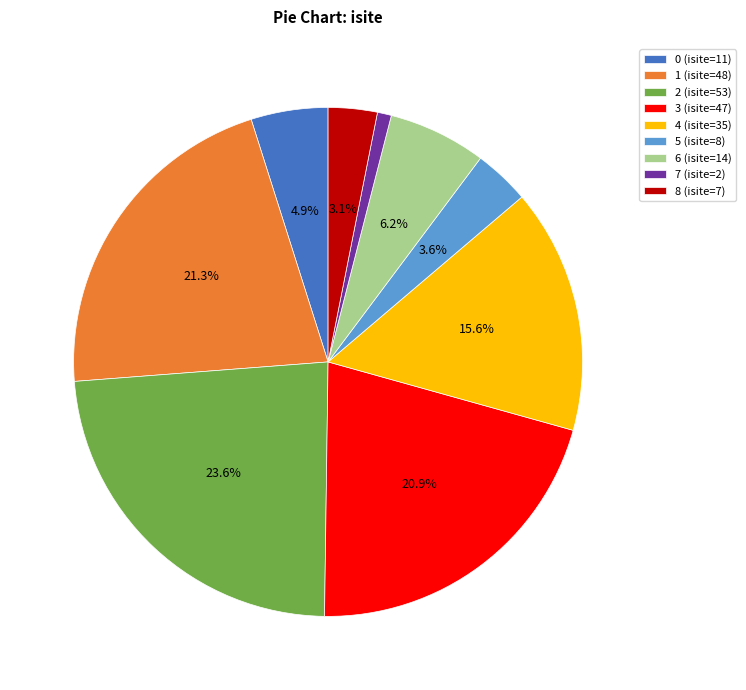

Does 6 account for over 50% of the chart?

No